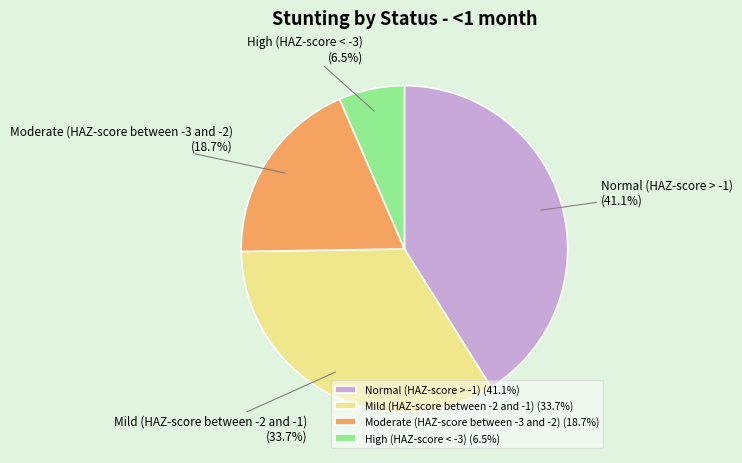

Is Mild (HAZ-score between -2 and -1) the majority of the pie?

No